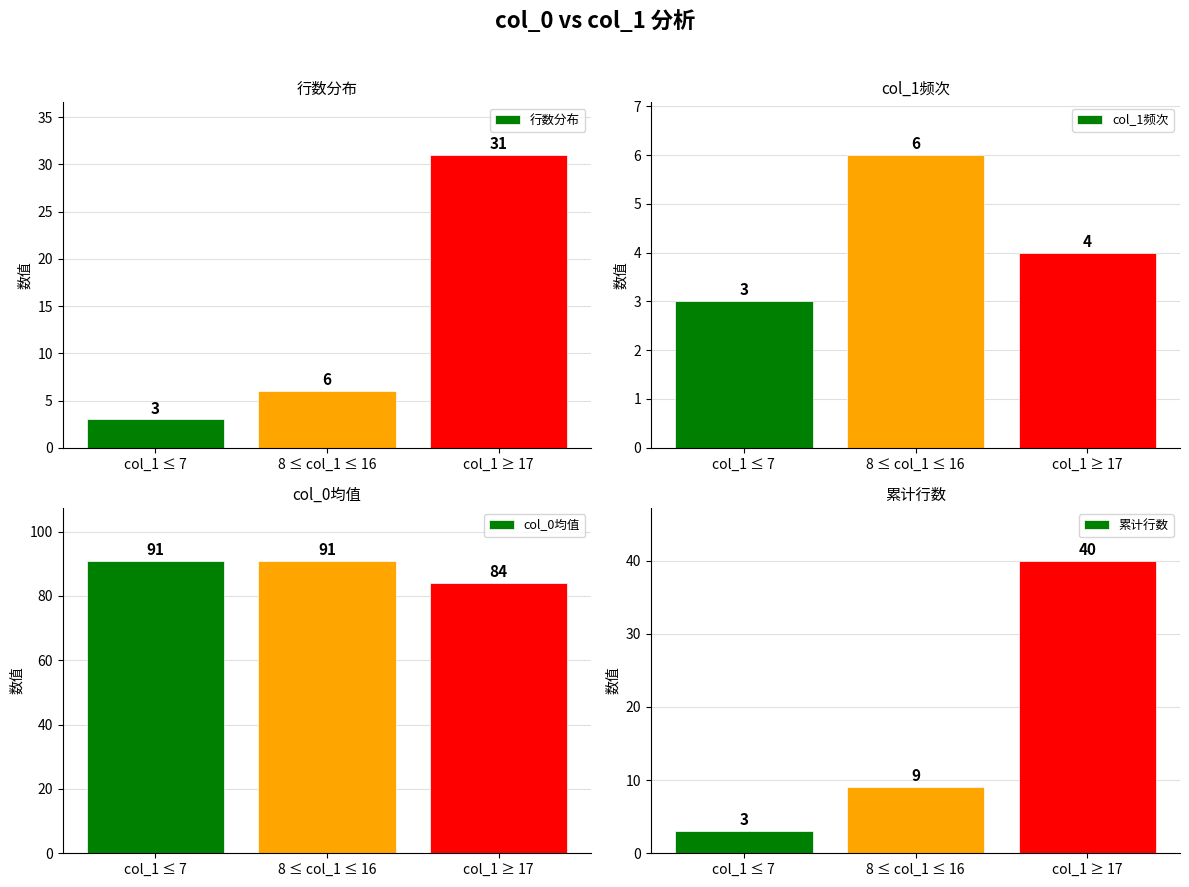

Are the bars horizontal?

No